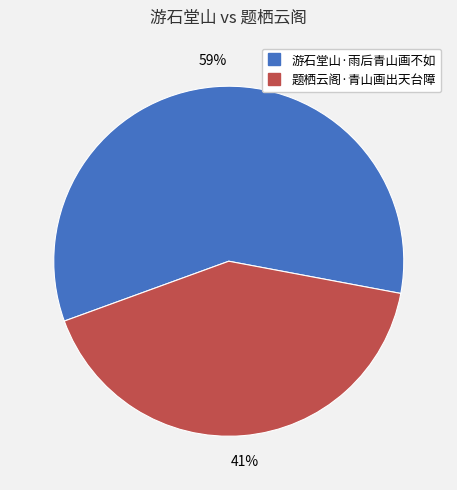

How many segments does this pie chart have?

2